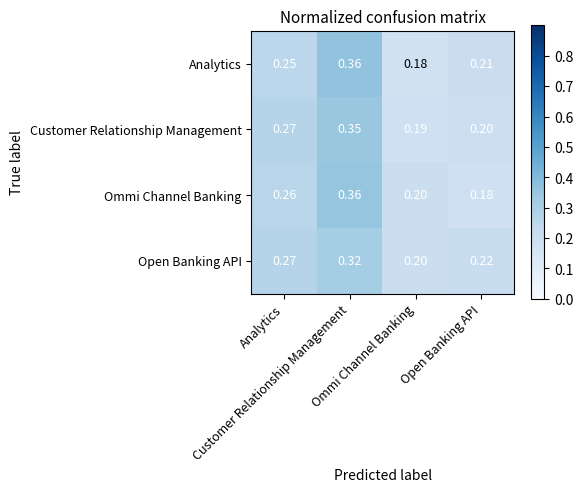

Rank the series by their maximum value, from lowest to highest.

Open Banking API, Customer Relationship Management, Ommi Channel Banking, Analytics